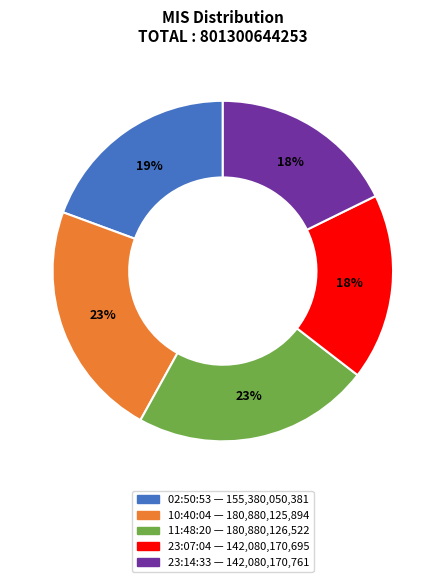

To the nearest percent, what is the average slice percentage?

20%